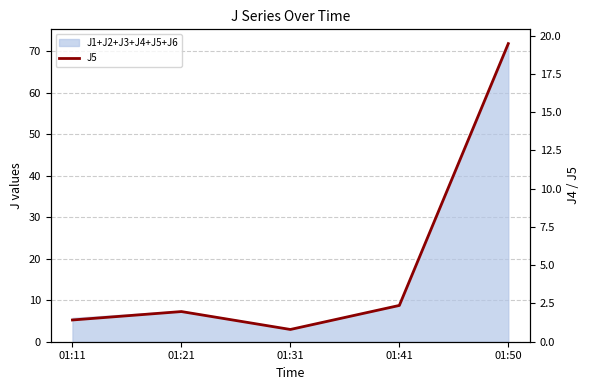

Between 01:11 and 01:21, which is larger?

01:21